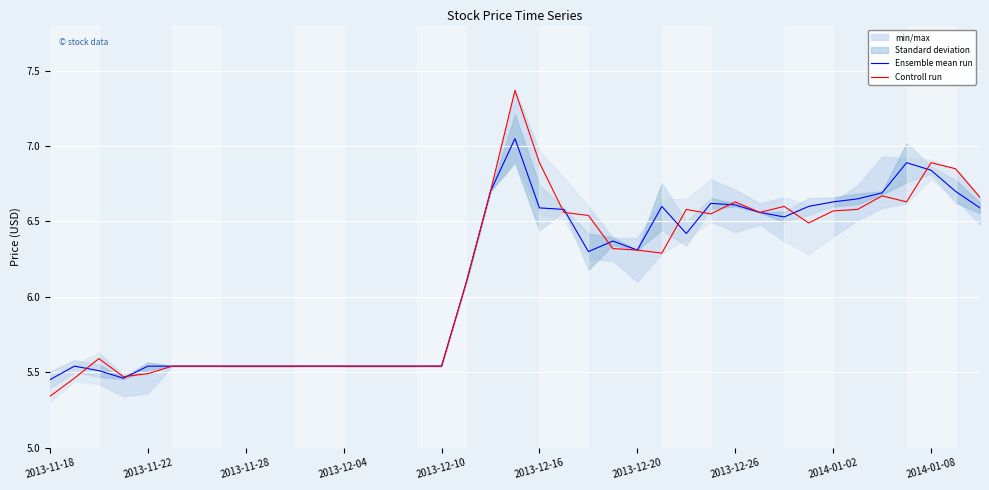

The value of Ensemble mean run at 2013-11-28 is 2.1. True or false?

False